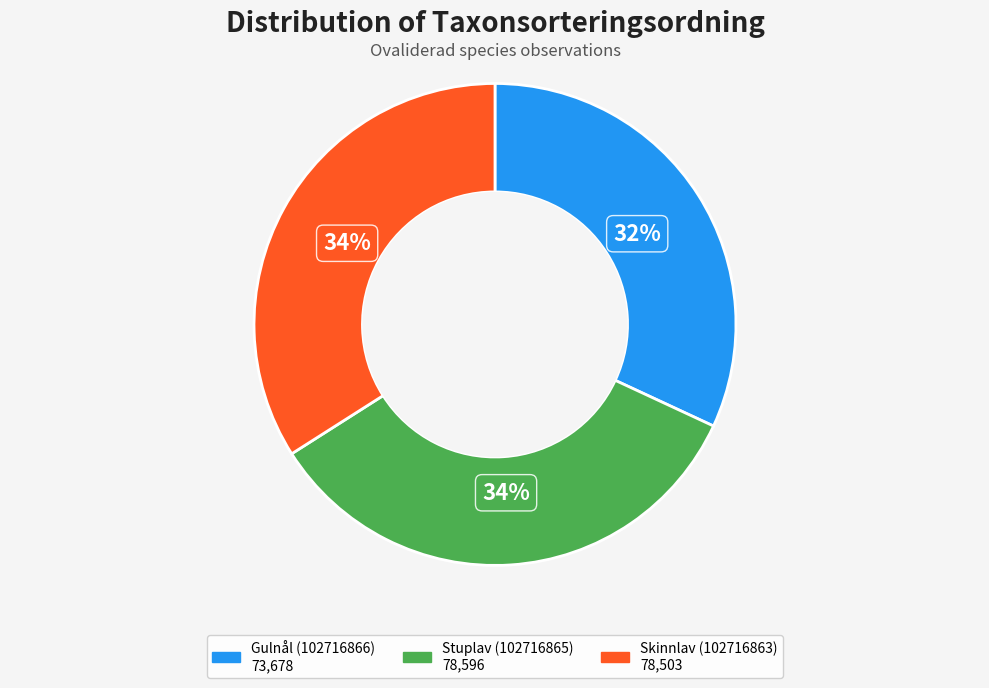

To the nearest percent, what is the average slice percentage?

33%